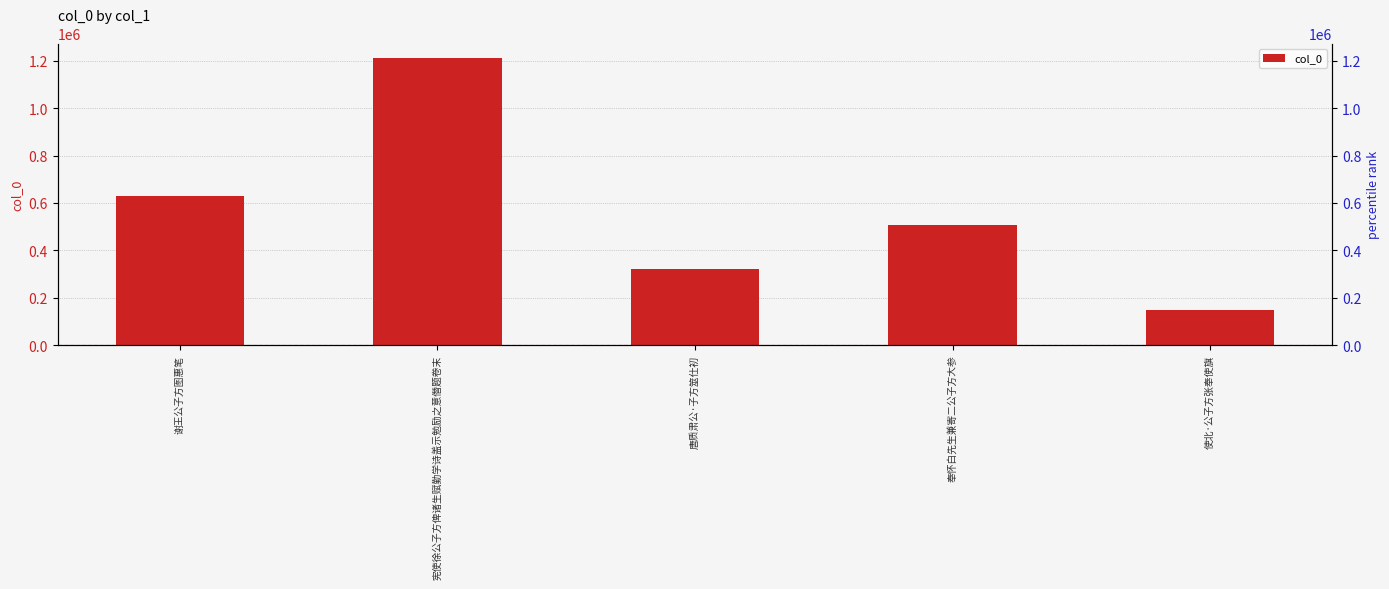

How many data points are less than 505647?

2